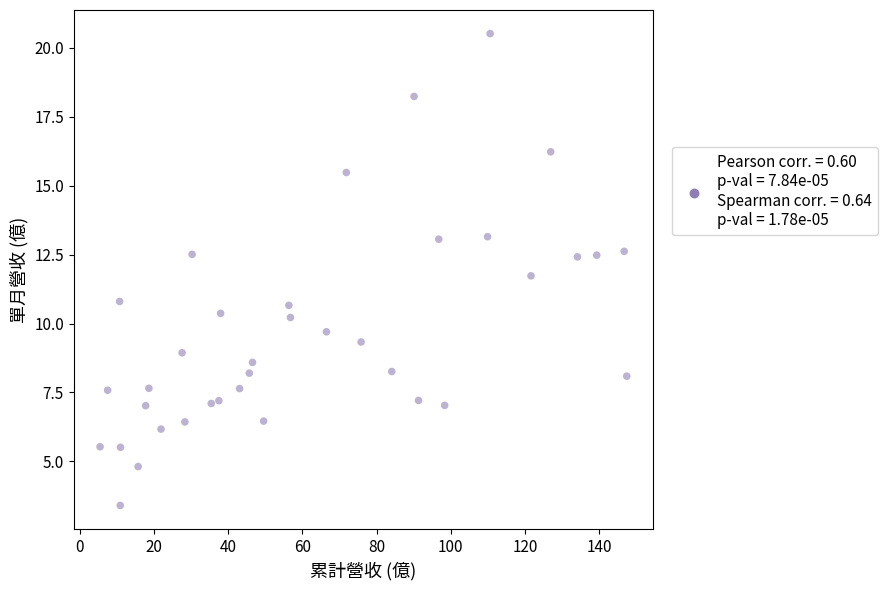

What is the range of Y values (max minus min)?

17.1